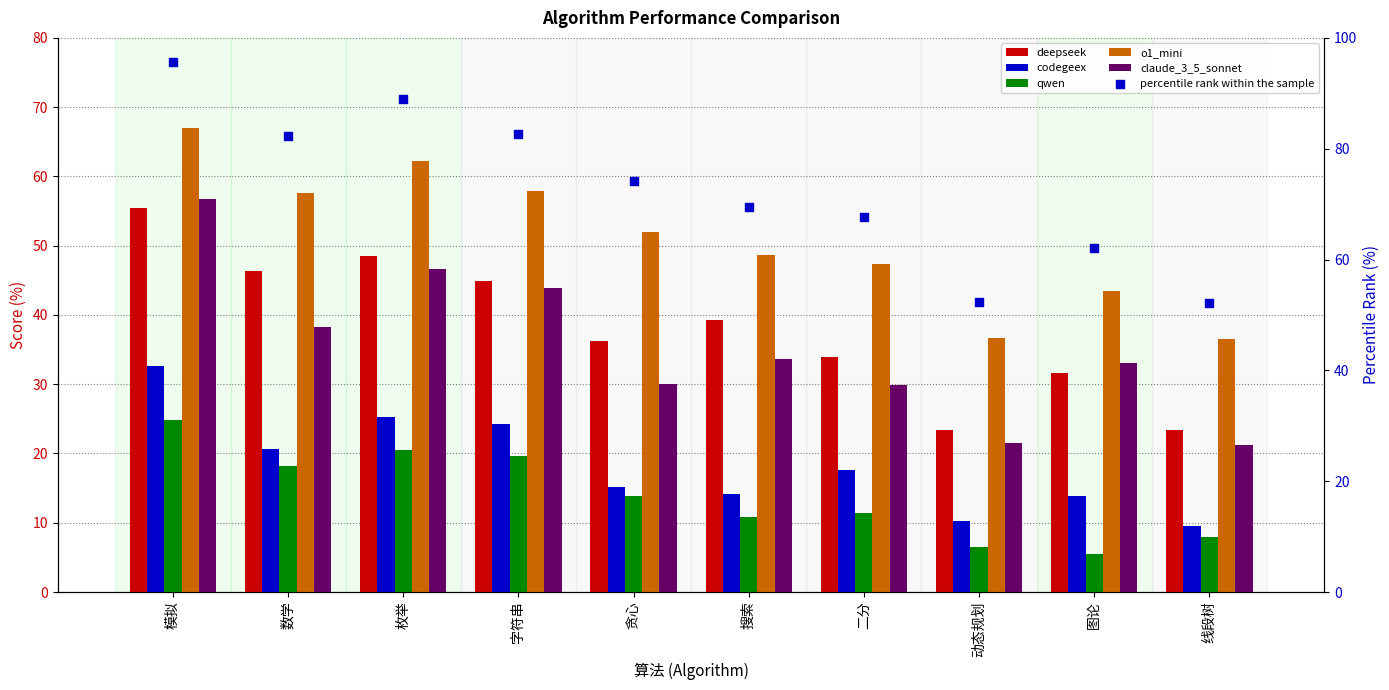

What is the total value across all series at 模拟?

332.3